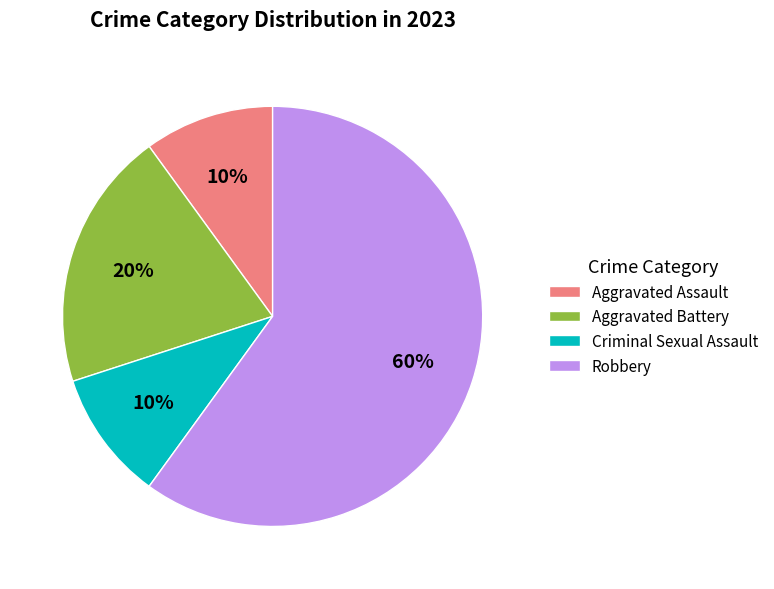

Is it true that Robbery is 66% of the pie?

False